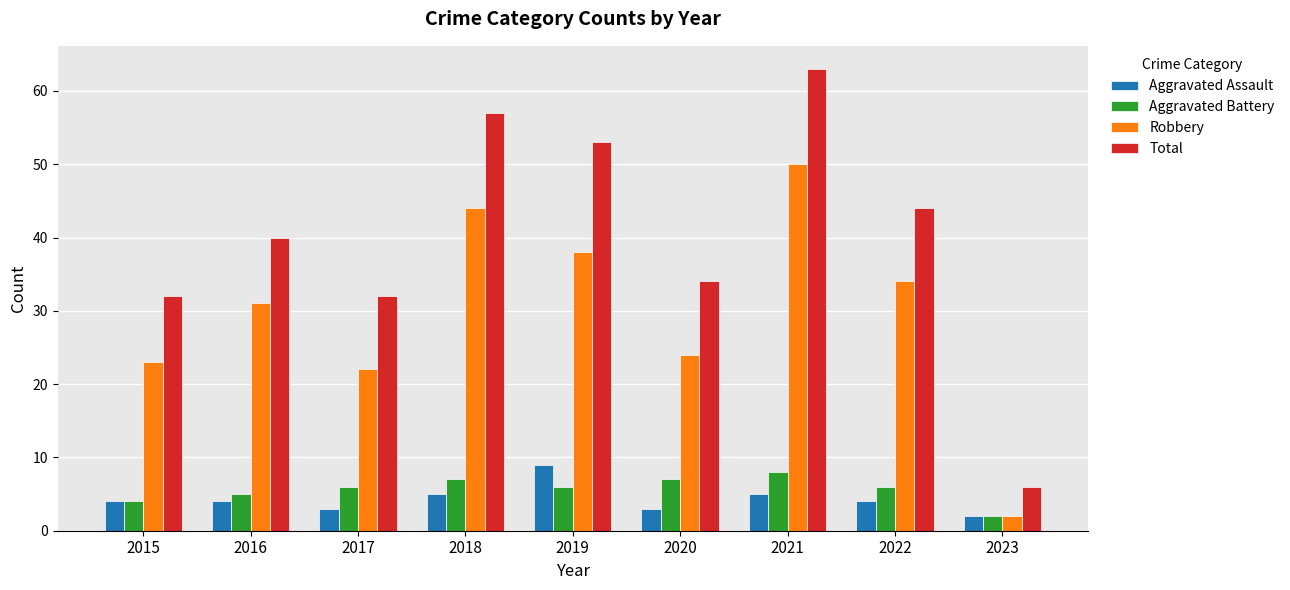

How many bars are there in total?

36